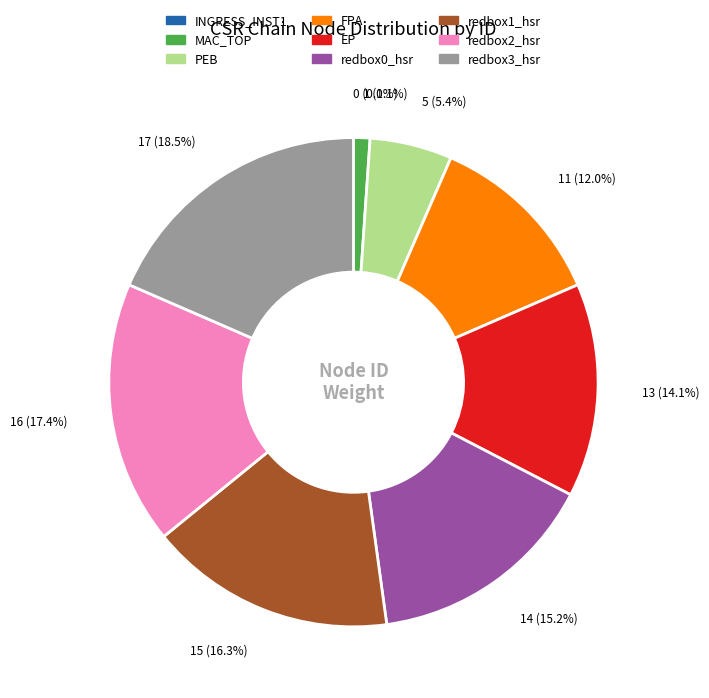

Which category has the biggest portion of the pie?

redbox3_hsr